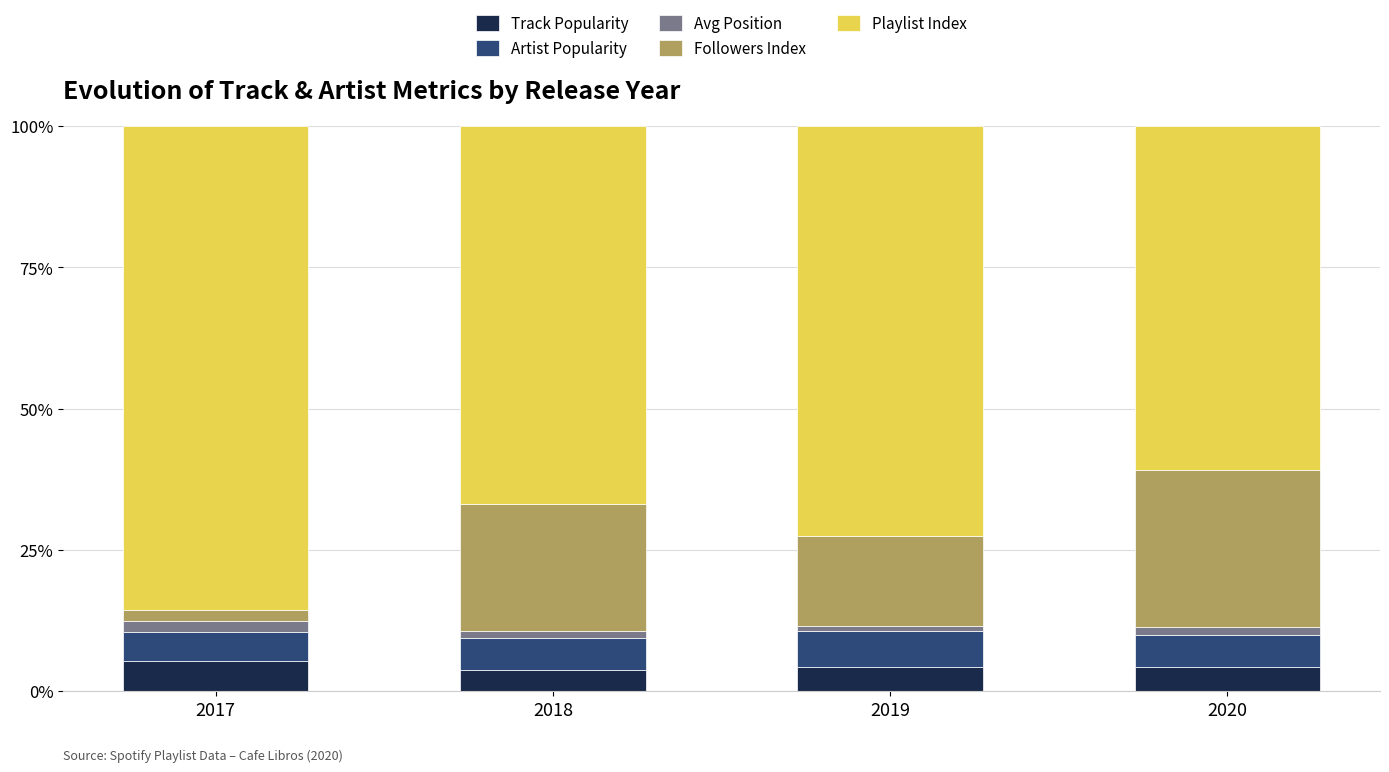

What is the maximum value for Track Popularity?

5.4